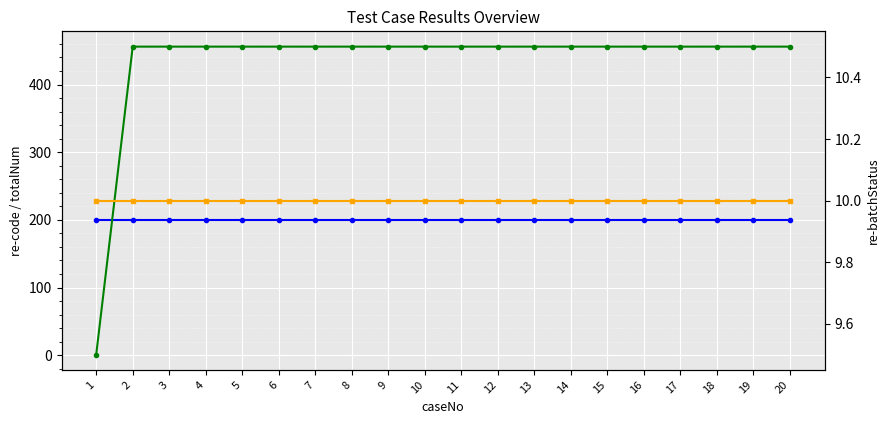

Reading left to right, transcribe all the data shown in this chart.

re-code: 200	200	200	200	200	200	200	200	200	200	200	200	200	200	200	200	200	200	200	200
totalNum: 1	456	456	456	456	456	456	456	456	456	456	456	456	456	456	456	456	456	456	456
re-batchStatus: 10	10	10	10	10	10	10	10	10	10	10	10	10	10	10	10	10	10	10	10